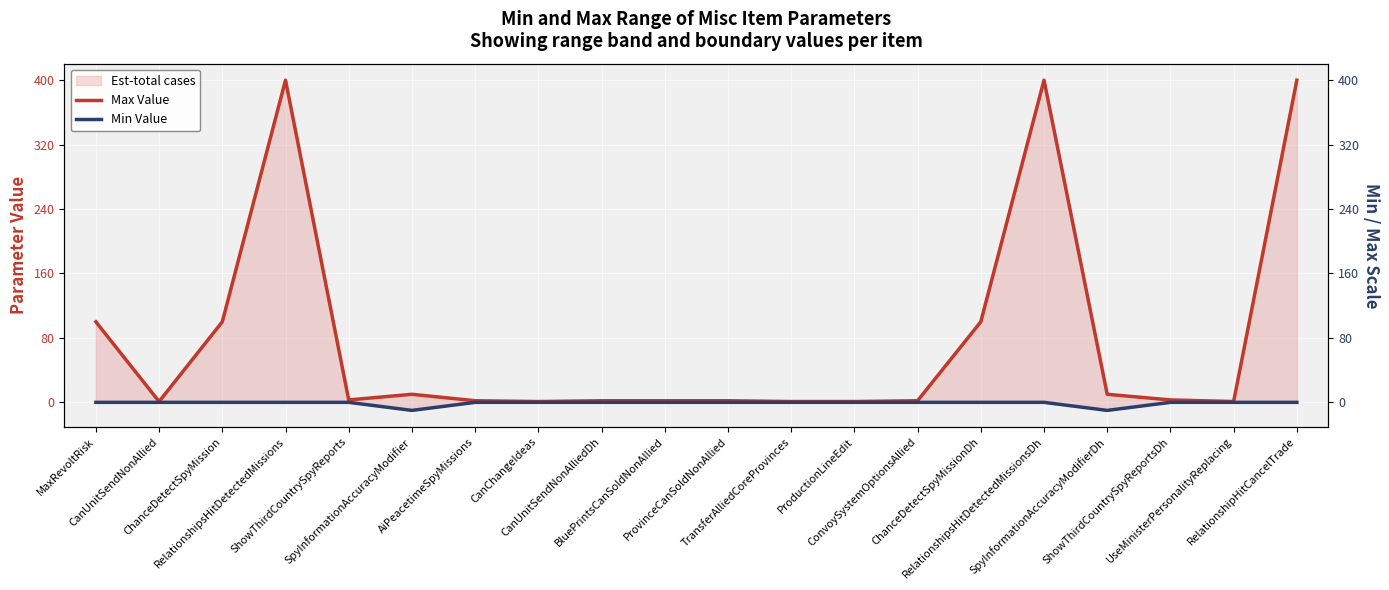

What is the label of the 10th point from the right?

ProvinceCanSoldNonAllied